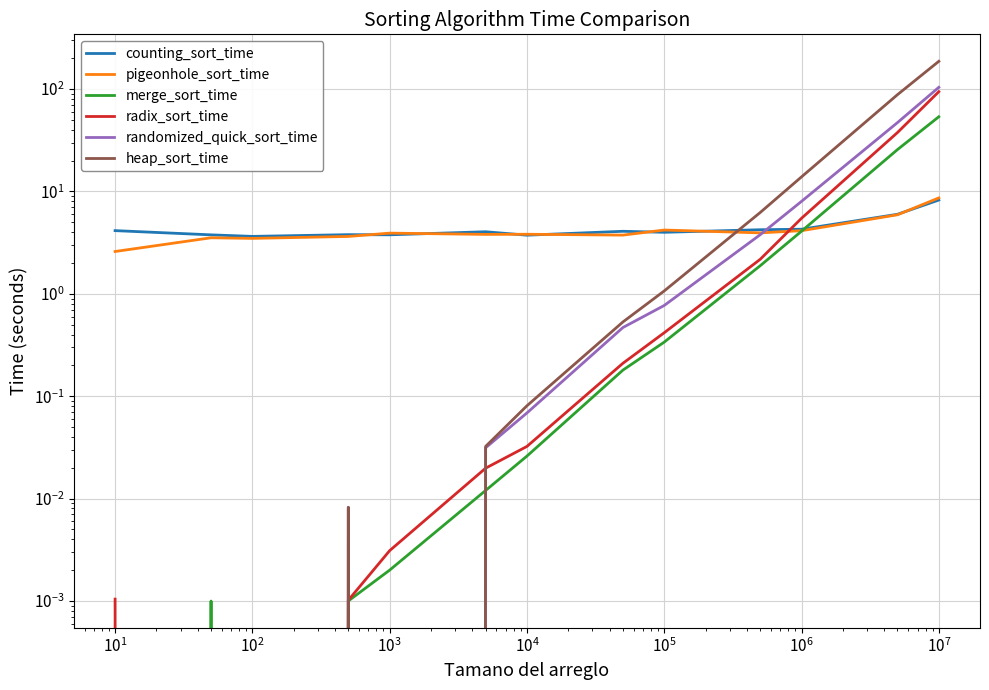

True or false: radix_sort_time has a value of 3.0 at $\mathdefault{10^{9}}$.

False